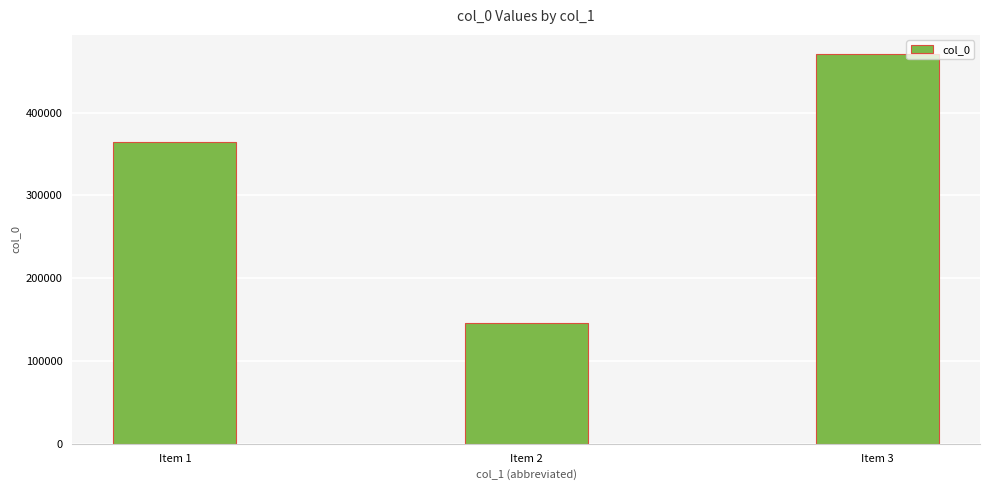

Which label corresponds to the smallest value in the chart?

Item 2